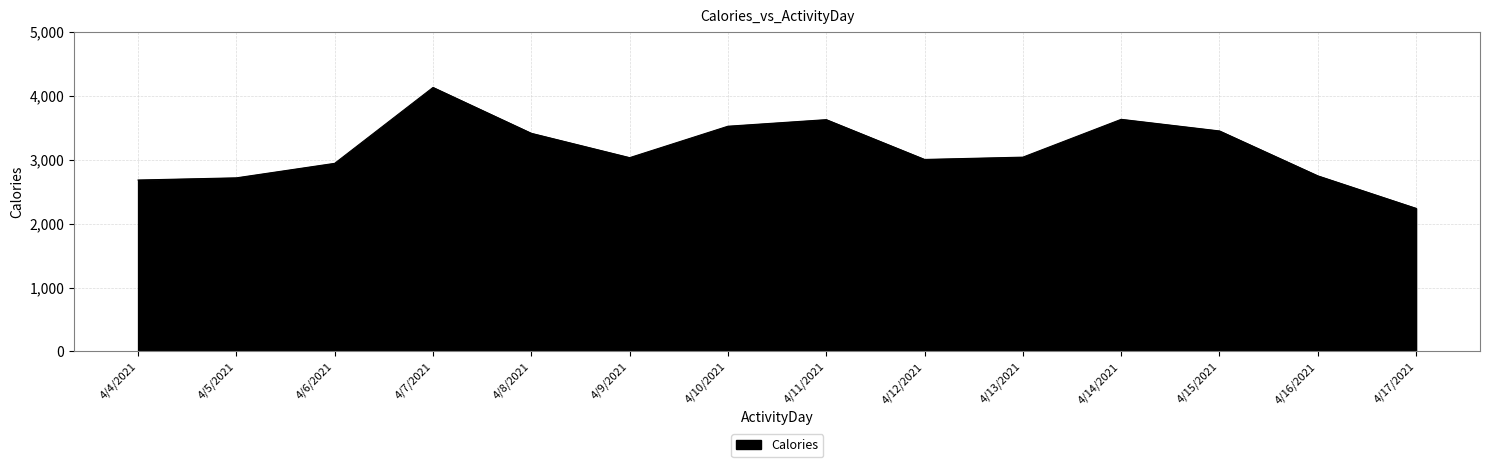

Read the value at 4/4/2021, to the nearest 100.

2700